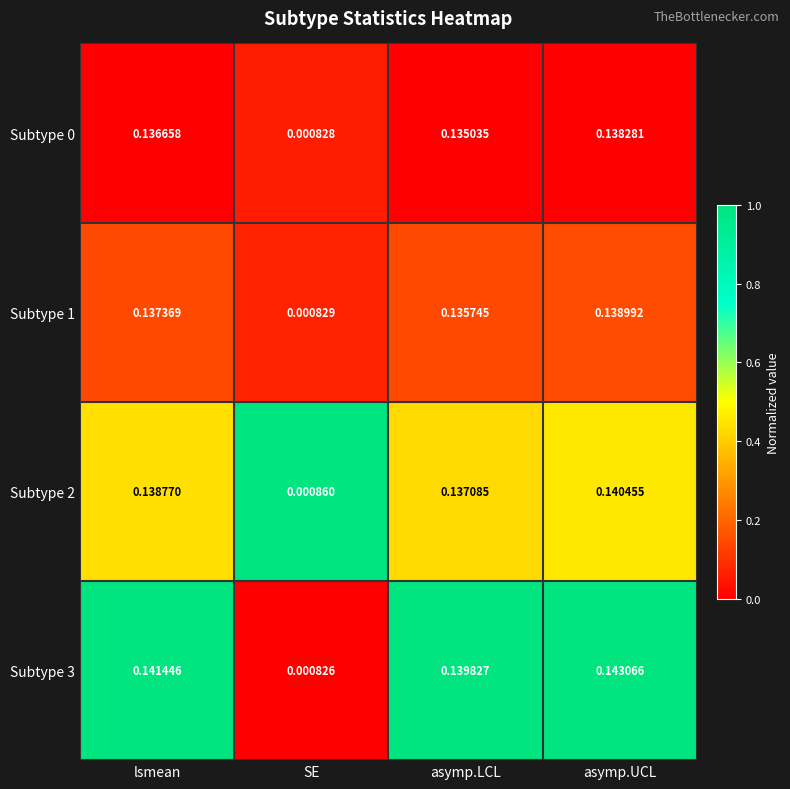

Where is Subtype 0 nearest to the value 0?

SE